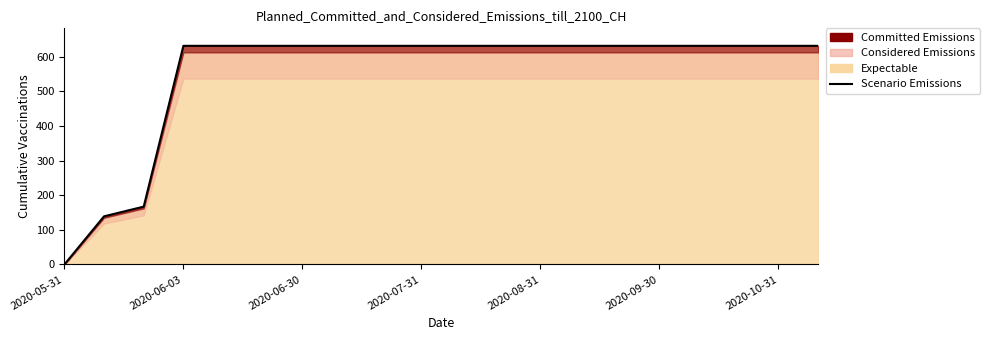

True or false: there are more than 2 points higher than both neighbors.

False